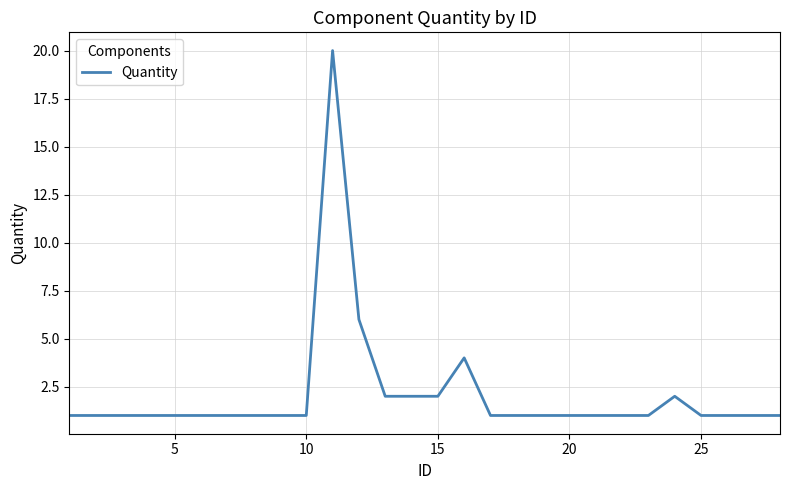

Is this an area chart (filled region under the line)?

No